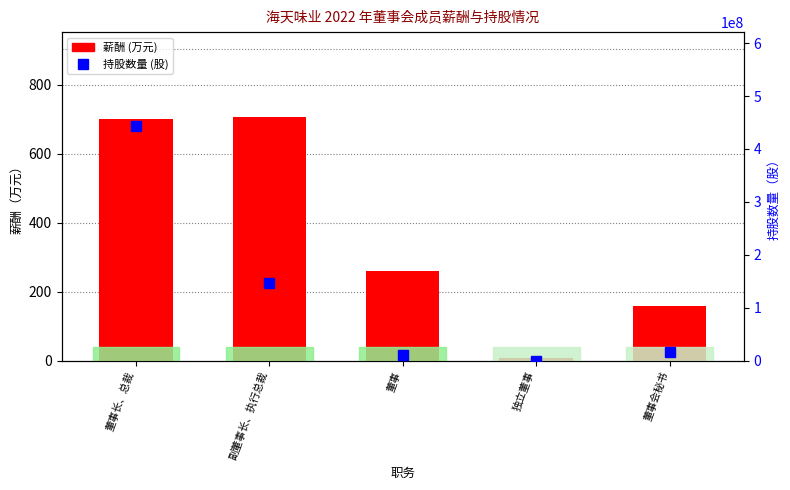

List the series in order of their peak value, lowest first.

薪酬(万), 持股情况